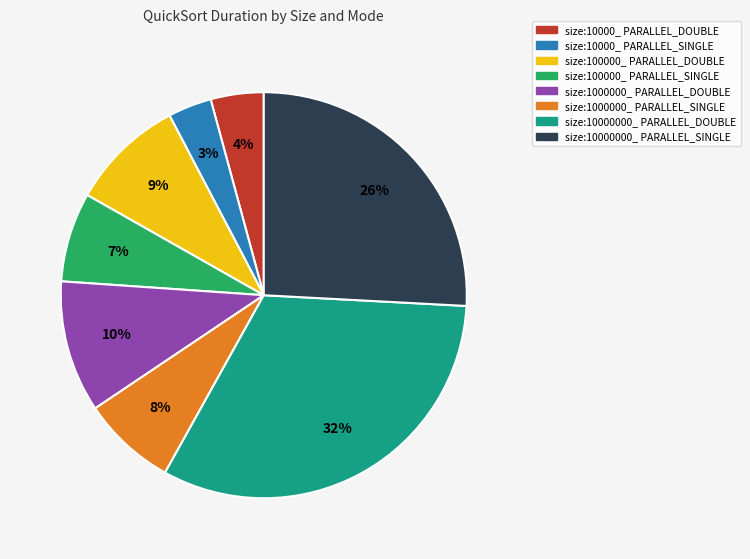

Which has a higher value, size:100000_ PARALLEL_SINGLE or size:10000_ PARALLEL_DOUBLE?

size:100000_ PARALLEL_SINGLE